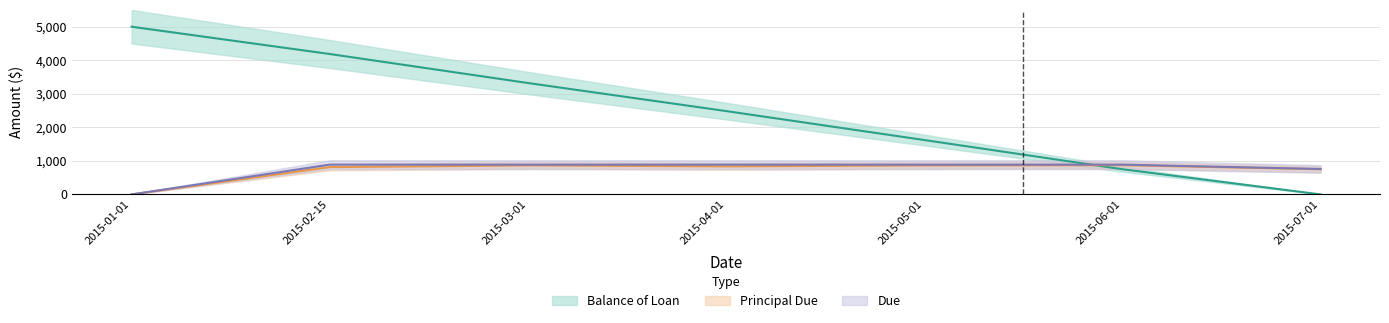

Which series has the widest spread of values?

Balance of Loan